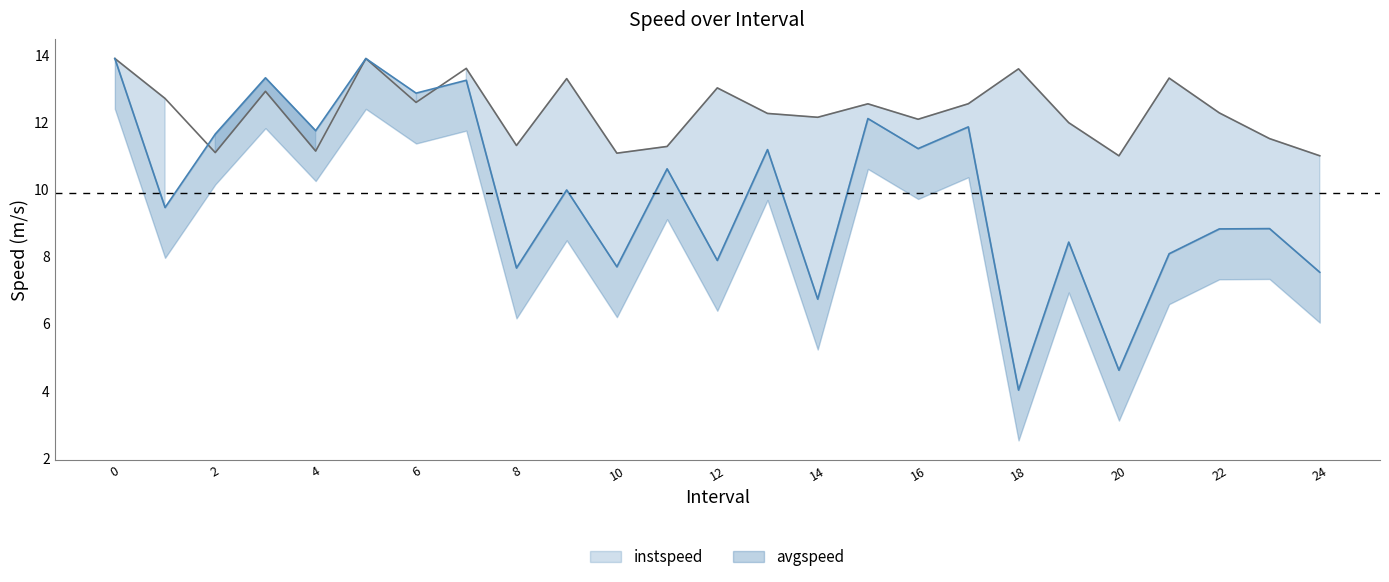

Which label corresponds to the smallest value in the chart?

18